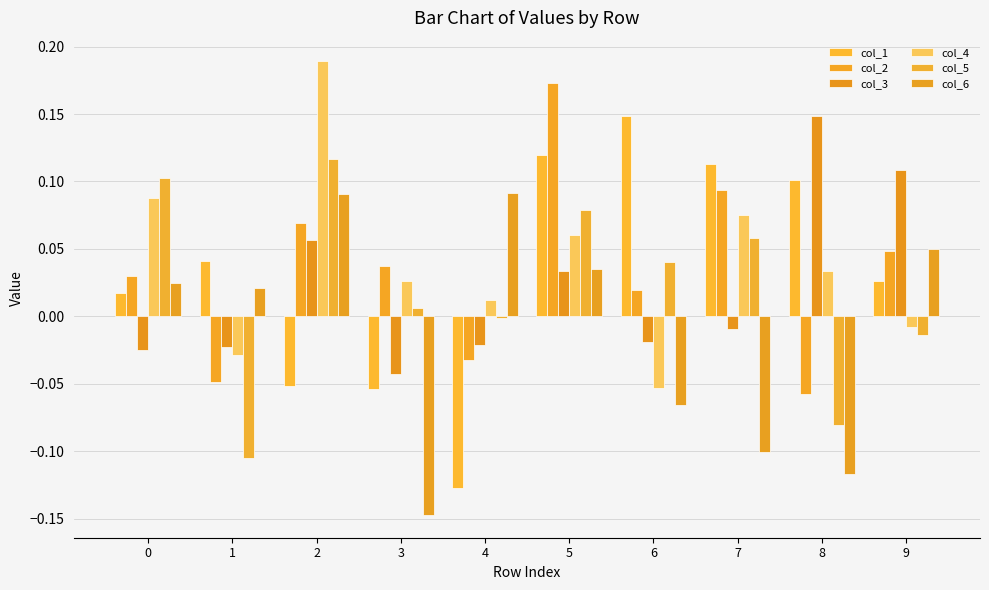

The value of col_3 at 8 is 0.1. True or false?

True